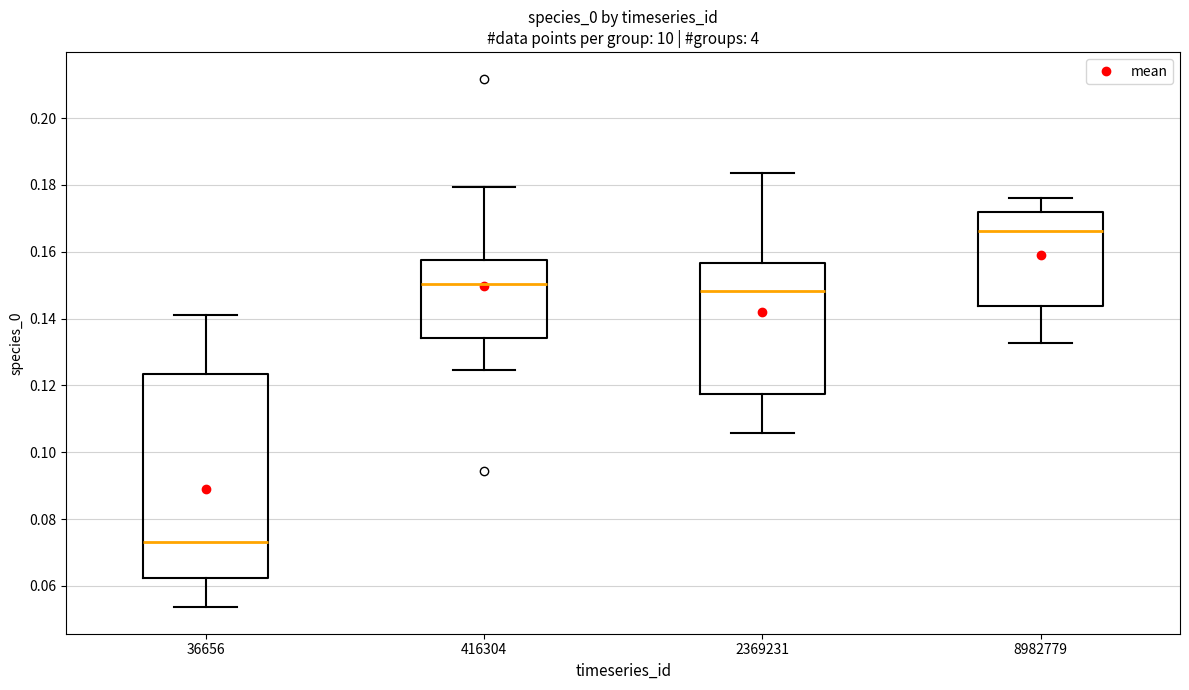

Reading left to right, transcribe this box plot: for each box, give where its median line is, the range the box spans, and where its two whiskers end, as read against the y-axis. The values are not printed on the chart, so give them approximately, as read against the axis.

36656: median 0.074, box 0.062 to 0.124, whiskers 0.054 to 0.142
416304: median 0.150, box 0.134 to 0.158, whiskers 0.124 to 0.180
2369231: median 0.148, box 0.118 to 0.156, whiskers 0.106 to 0.184
8982779: median 0.166, box 0.144 to 0.172, whiskers 0.132 to 0.176